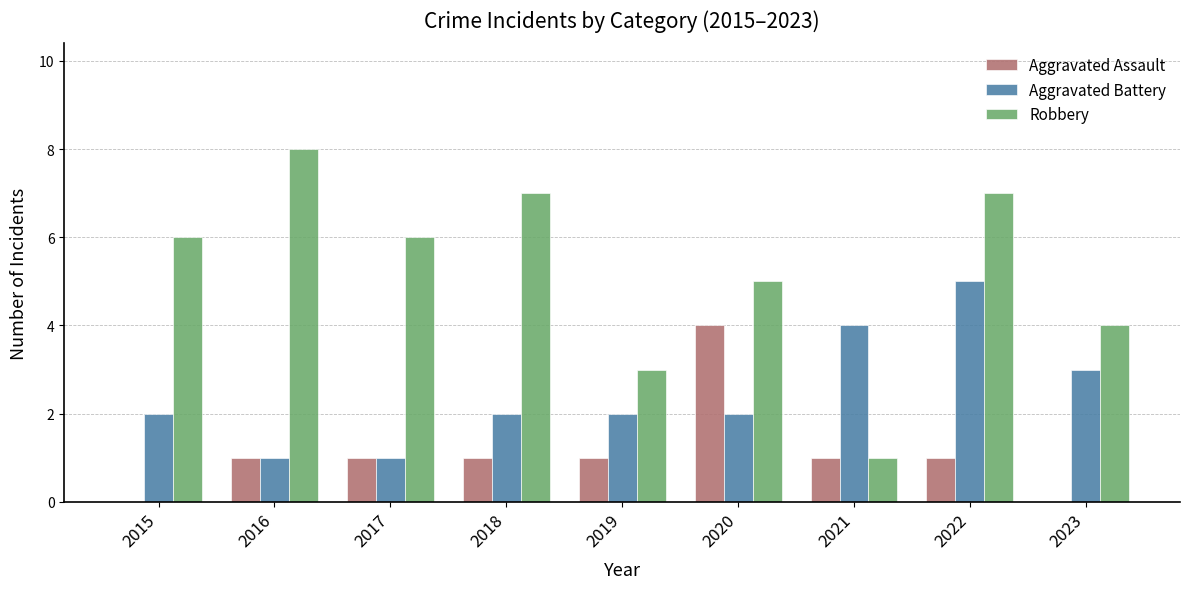

How many groups of bars are there?

9